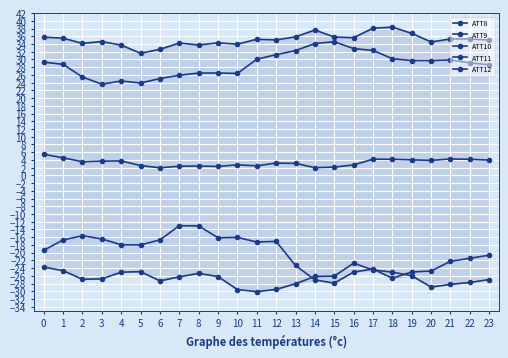

Between 4 and 11, which series saw the biggest shift?

ATT11